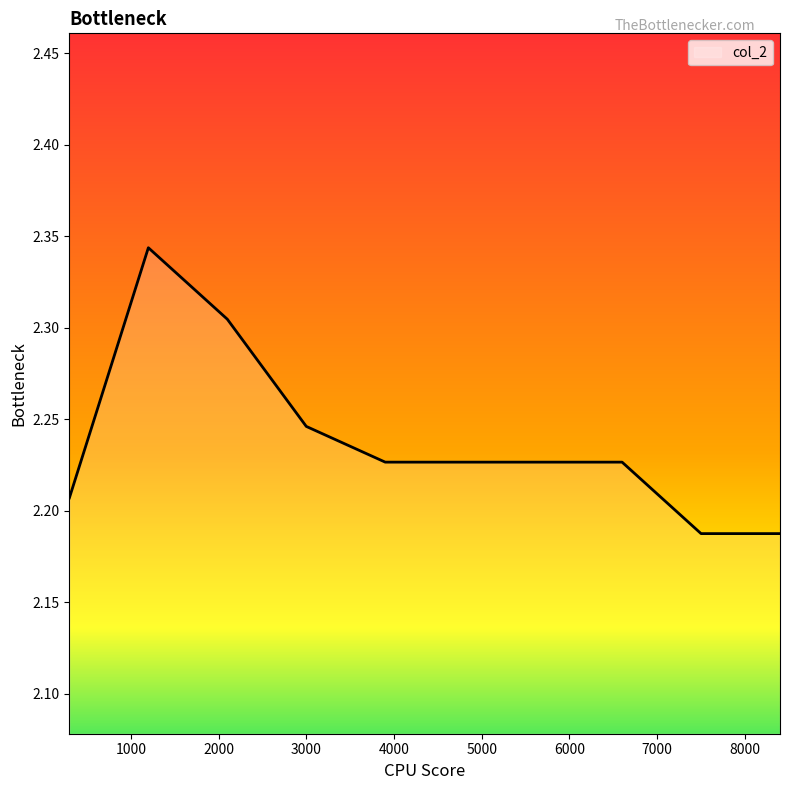

How many values are between 2 and 3?

10